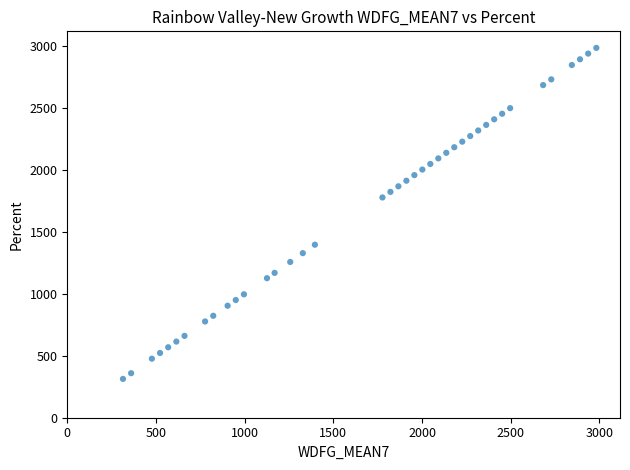

What is the range of X values (max minus min)?

2669